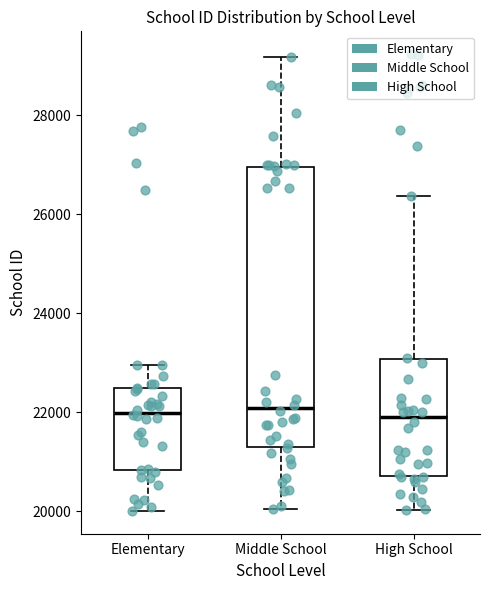

Which box is the tallest, from its lower edge to its upper edge?

Middle School